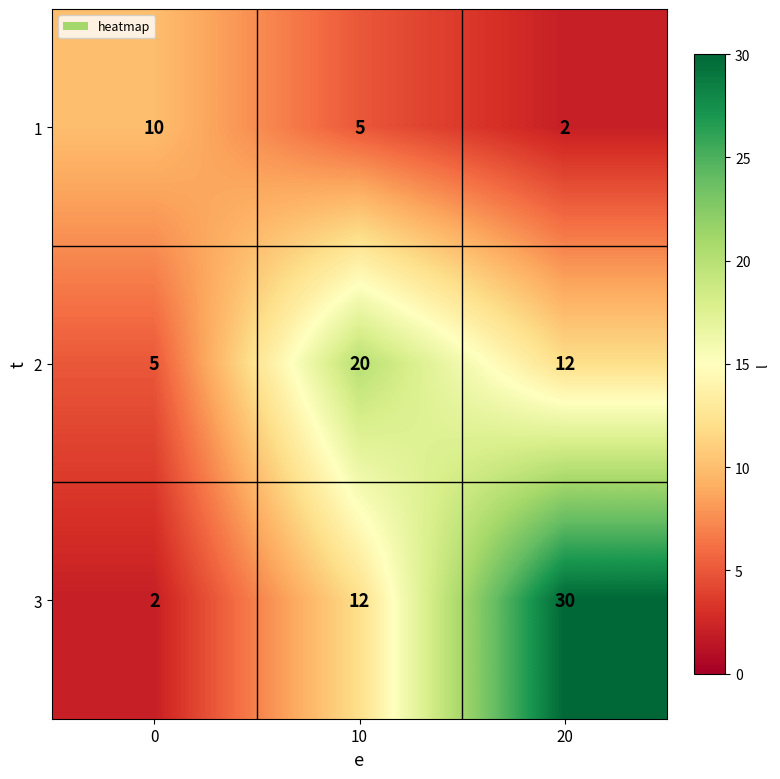

Where is 1 nearest to the value 6?

10